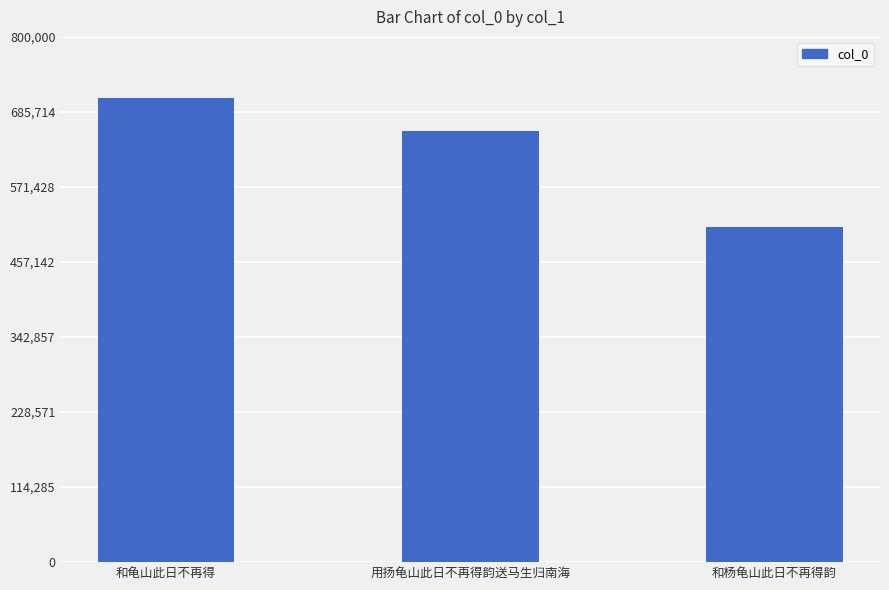

Does the chart contain any negative values?

No